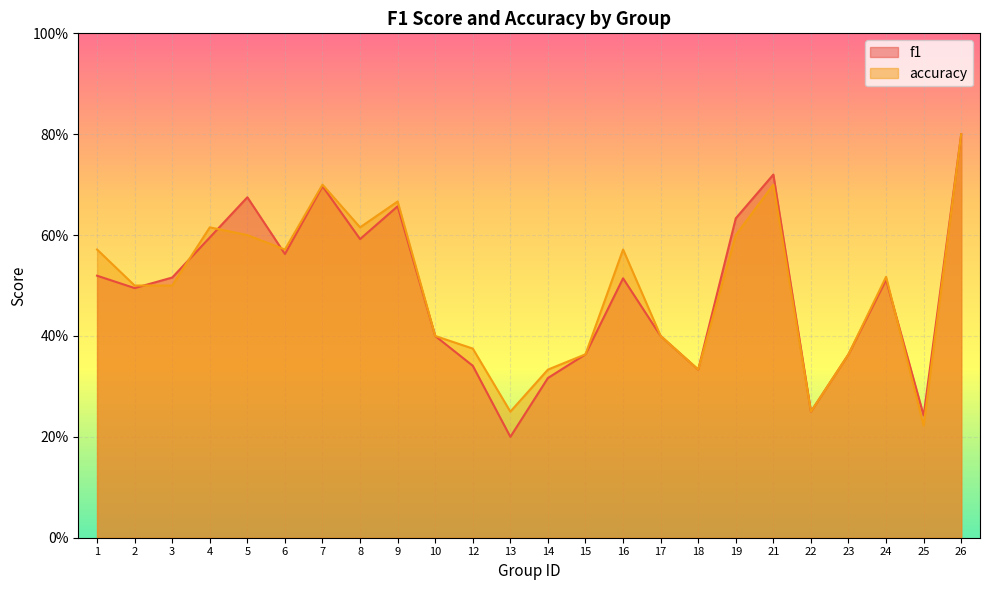

True or false: accuracy has more than 1 interior local peaks.

True